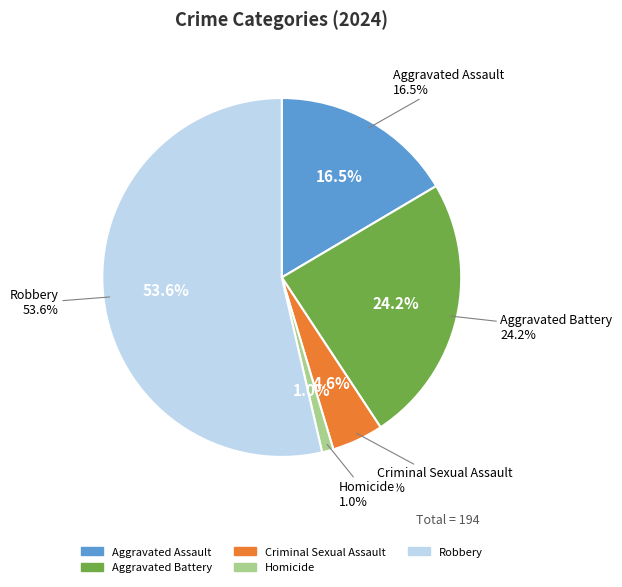

What is the change in value from Criminal Sexual Assault to Homicide?

-7